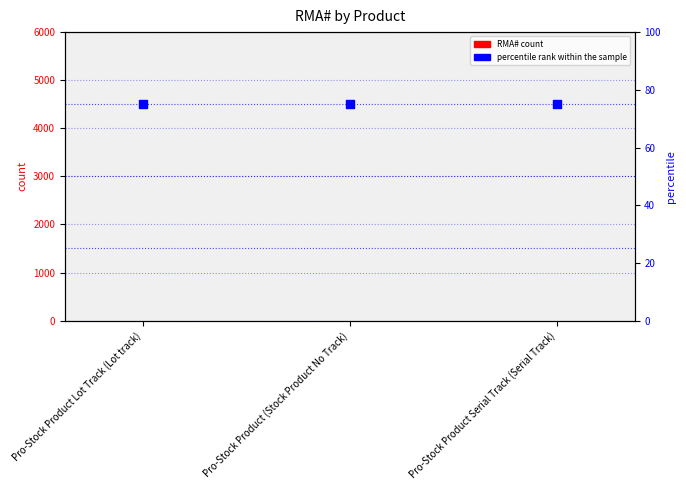

Is the value of percentile rank within the sample at Pro-Stock Product Serial Track (Serial Track) greater than the value of RMA# at Pro-Stock Product Lot Track (Lot track)?

Yes